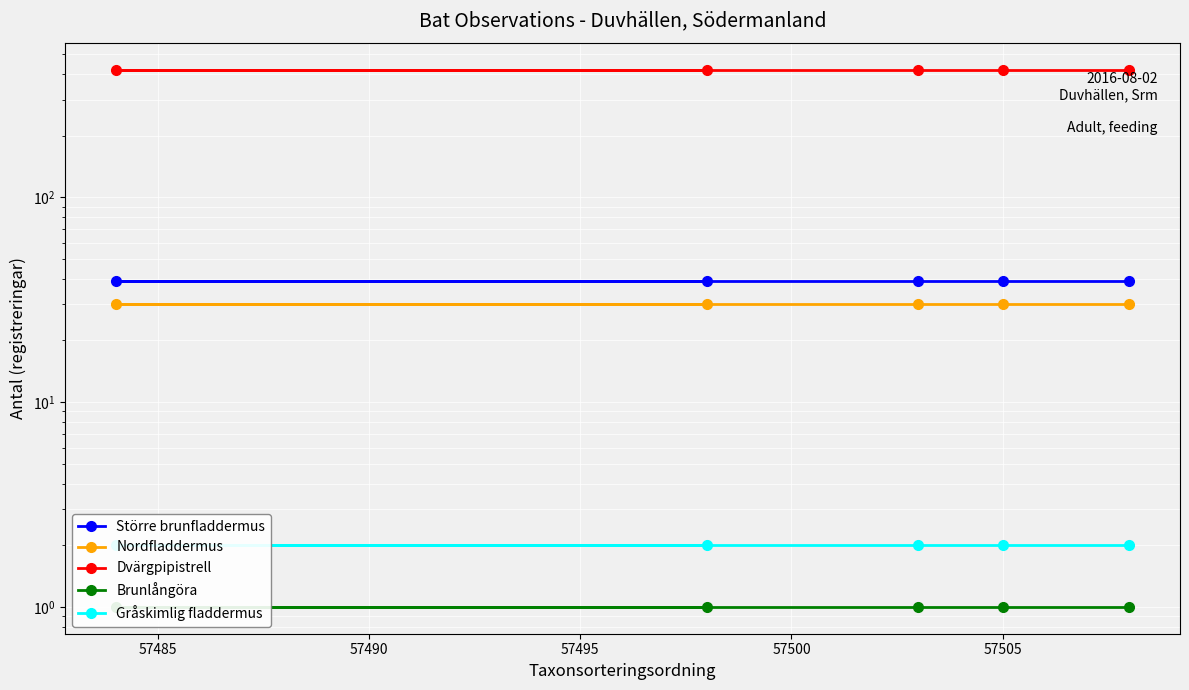

True or false: Större brunfladdermus and Gråskimlig fladdermus intersect in this chart.

False